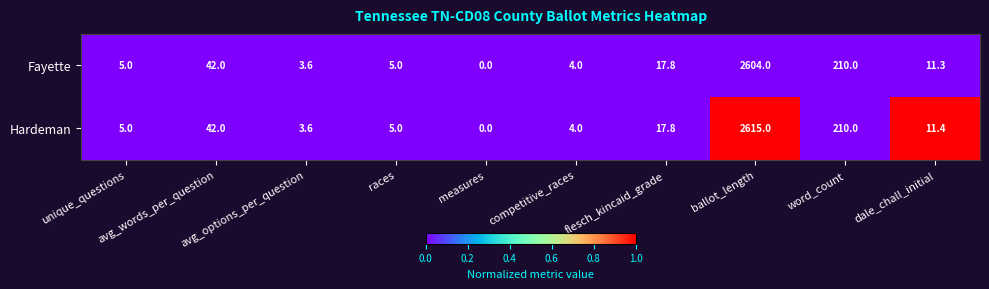

Which series has the largest range (max minus min)?

Hardeman